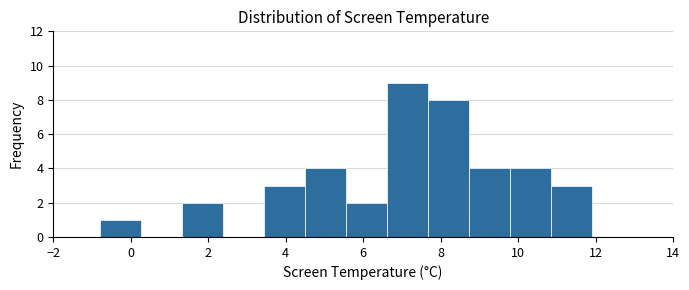

Reading left to right, transcribe this chart: for each bar, give the range it covers on the x-axis and its height. Neither the bar edges nor the heights are printed on the chart, so give them approximately, as read against the axes.

-0.8 to 0.2: 1
0.2 to 1.4: 0
1.4 to 2.4: 2
2.4 to 3.4: 0
3.4 to 4.4: 3
4.4 to 5.6: 4
5.6 to 6.6: 2
6.6 to 7.6: 9
7.6 to 8.8: 8
8.8 to 9.8: 4
9.8 to 10.8: 4
10.8 to 12.0: 3